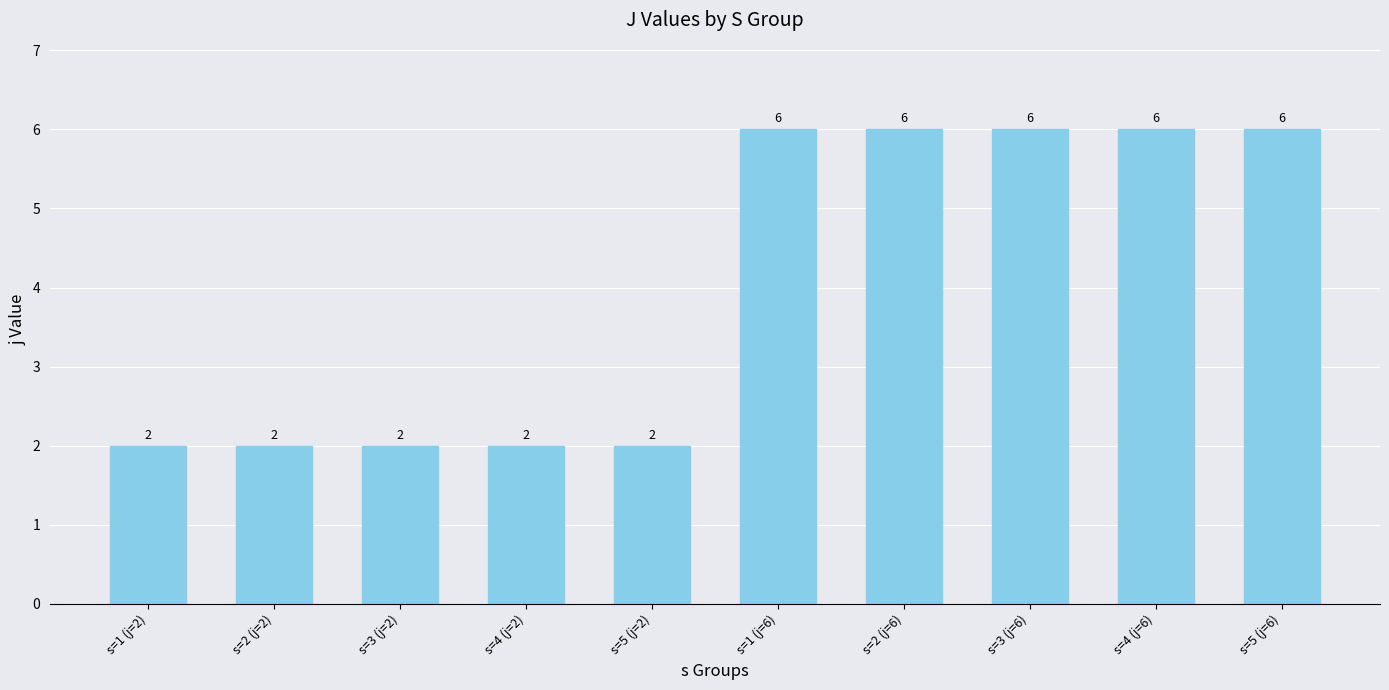

What is the label of the 3rd bar from the left?

s=3 (j=2)